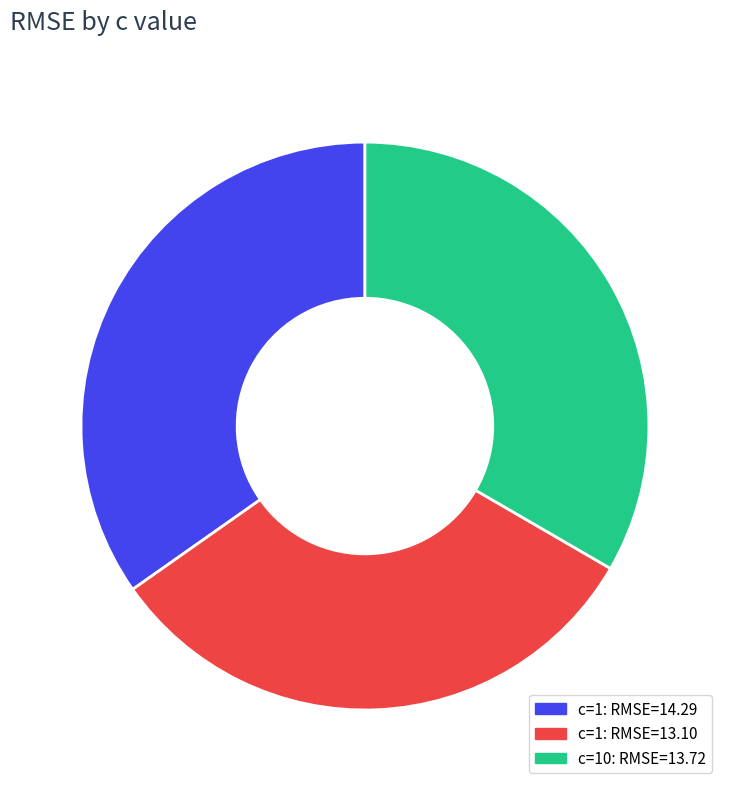

Is there any slice that represents more than half of the pie?

No